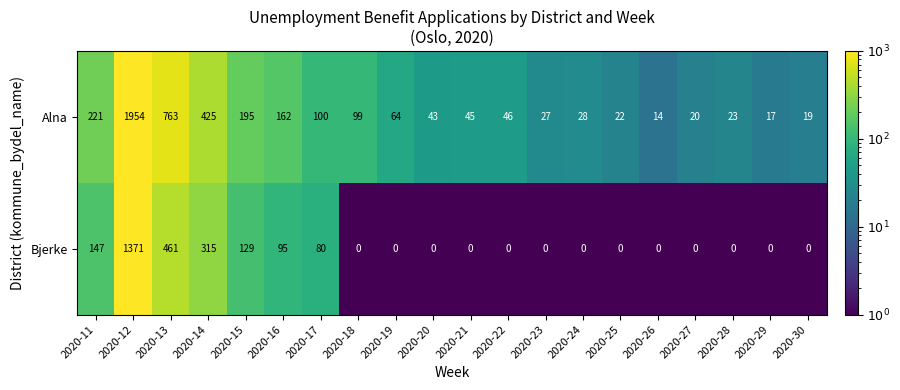

What is the difference between the Alna values at 2020-20 and 2020-13?

720